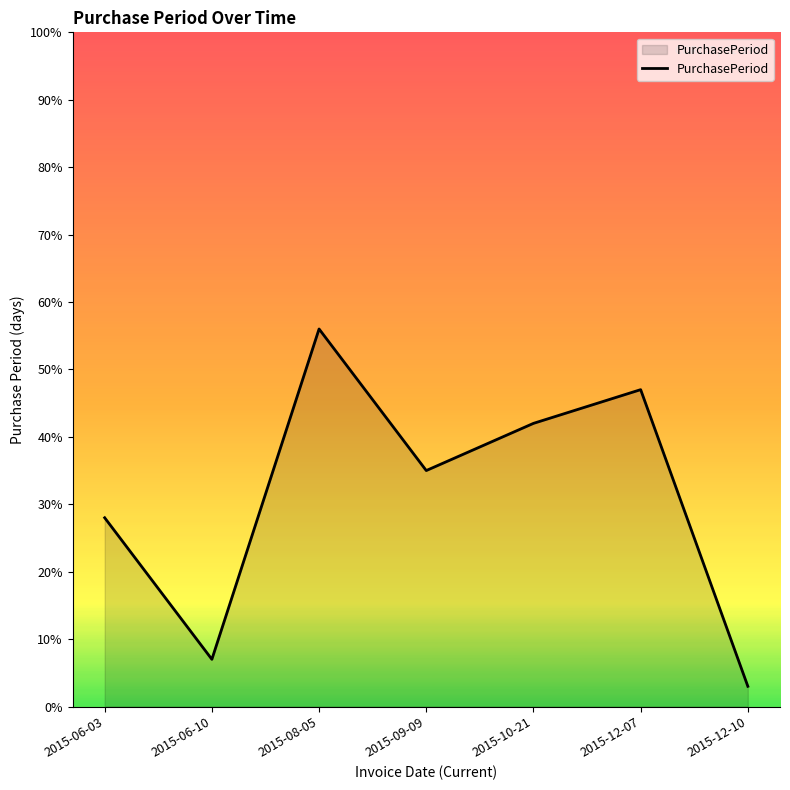

List the labels in order of value, largest first.

2015-08-05, 2015-12-07, 2015-10-21, 2015-09-09, 2015-06-03, 2015-06-10, 2015-12-10